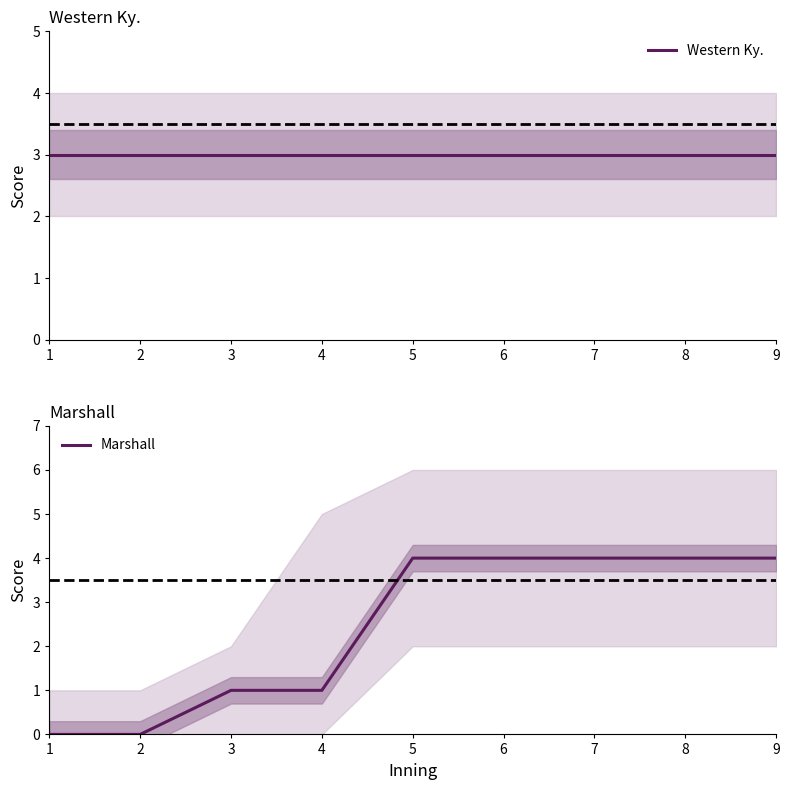

Count the number of data series in this chart.

2